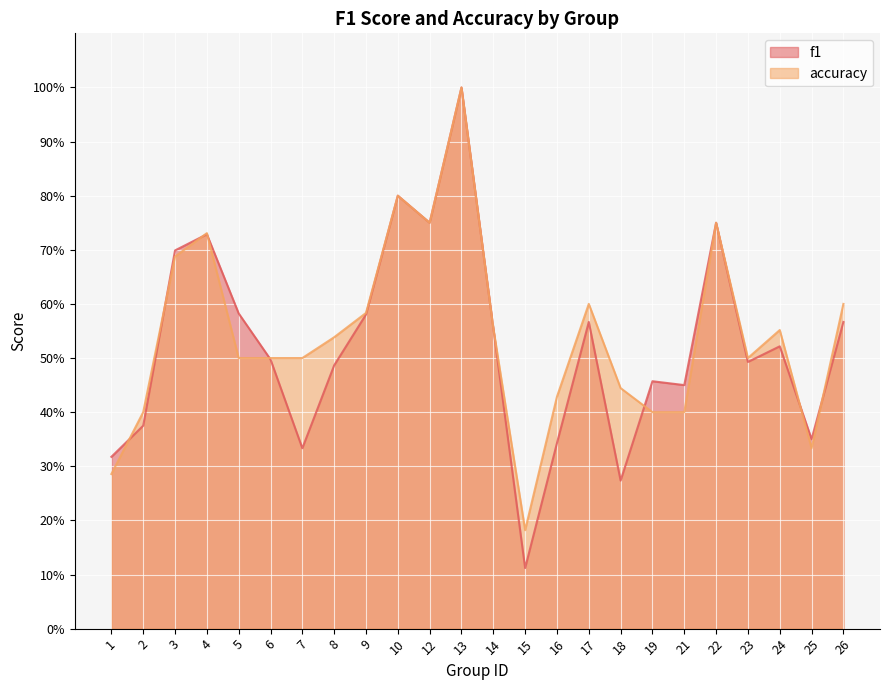

Rank the categories by accuracy value from highest to lowest.

13, 10, 12, 22, 4, 3, 17, 26, 9, 14, 24, 8, 5, 6, 7, 23, 18, 16, 2, 19, 21, 25, 1, 15